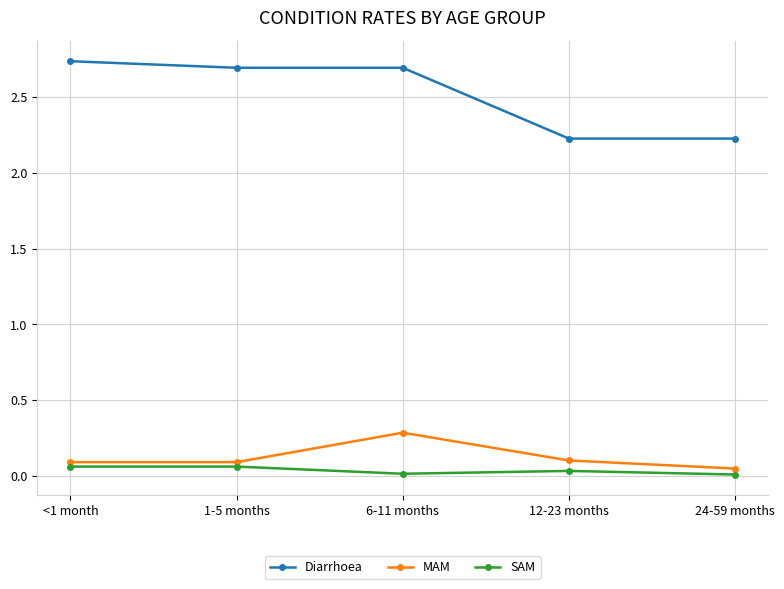

Count the number of data series in this chart.

3